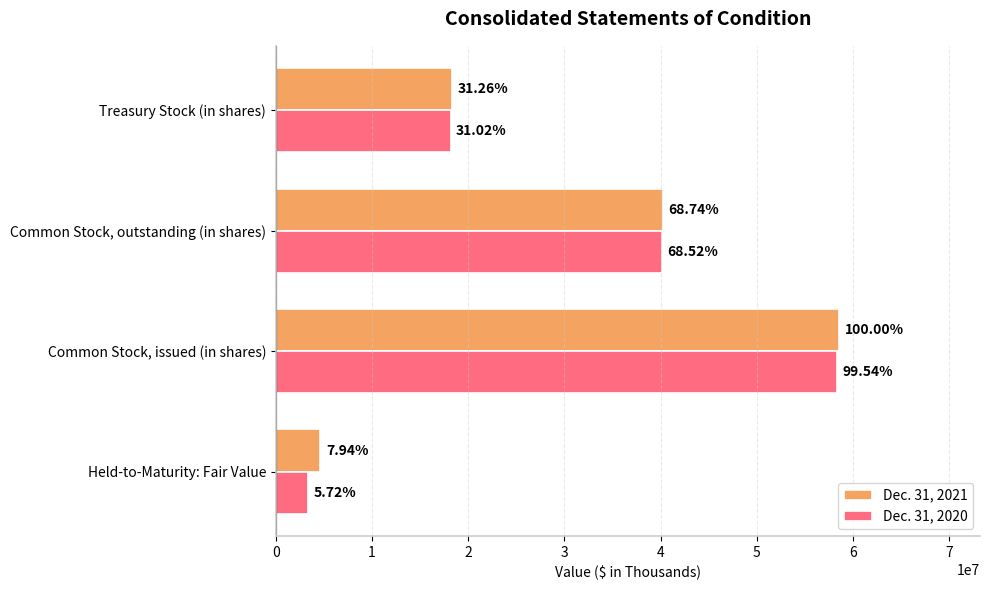

What are all the series names shown in the legend?

Dec. 31, 2021, Dec. 31, 2020